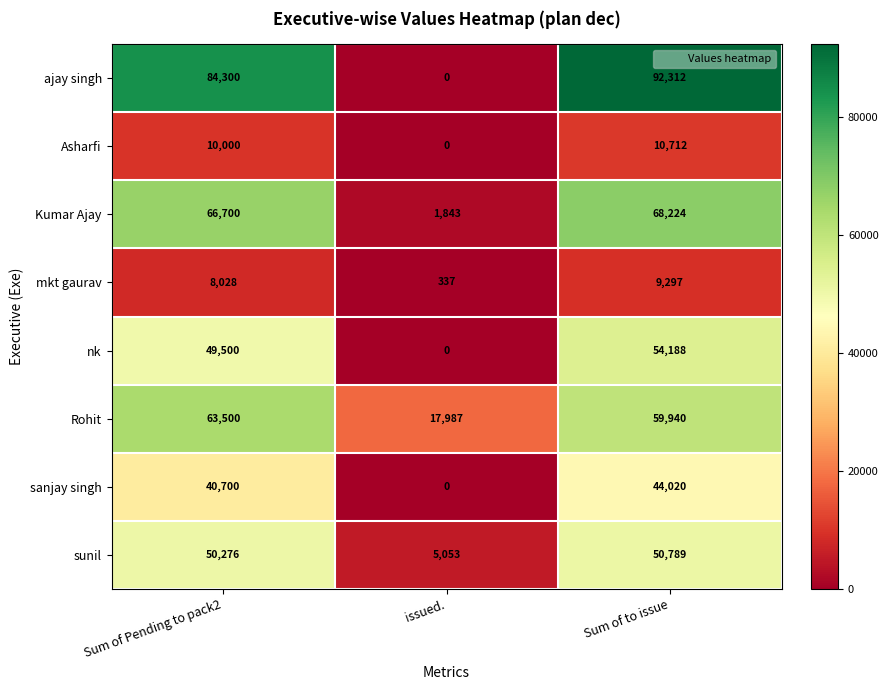

At which category does the chart reach its minimum across all series?

issued.